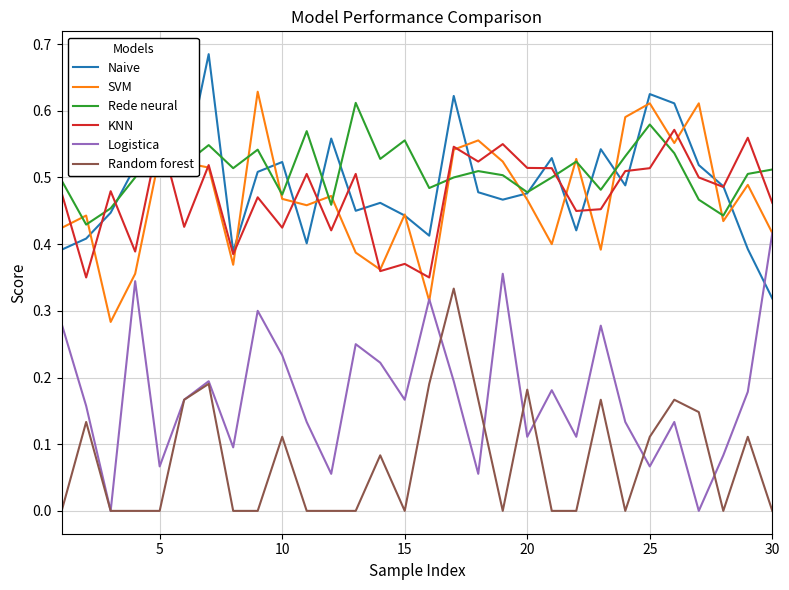

Which series has the largest total across all categories?

Rede neural